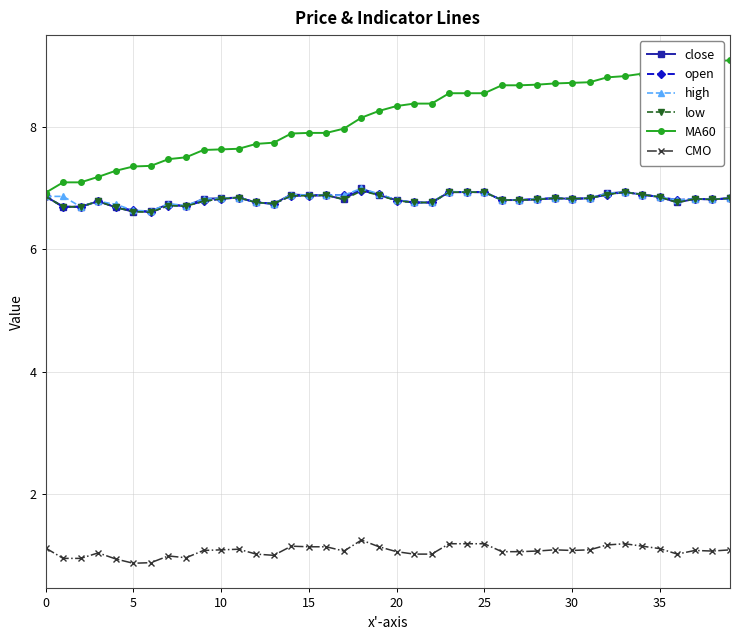

True or false: MA60 and CMO intersect in this chart.

False